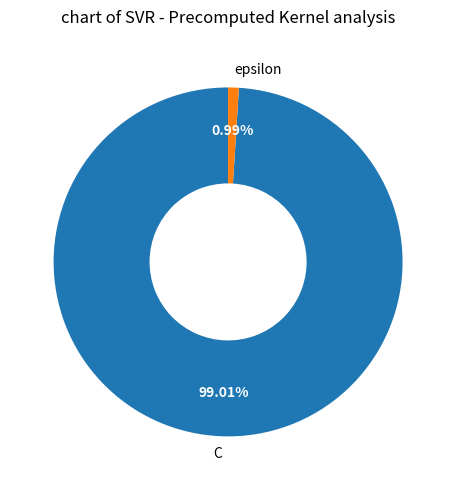

Count the number of slices in the pie.

2